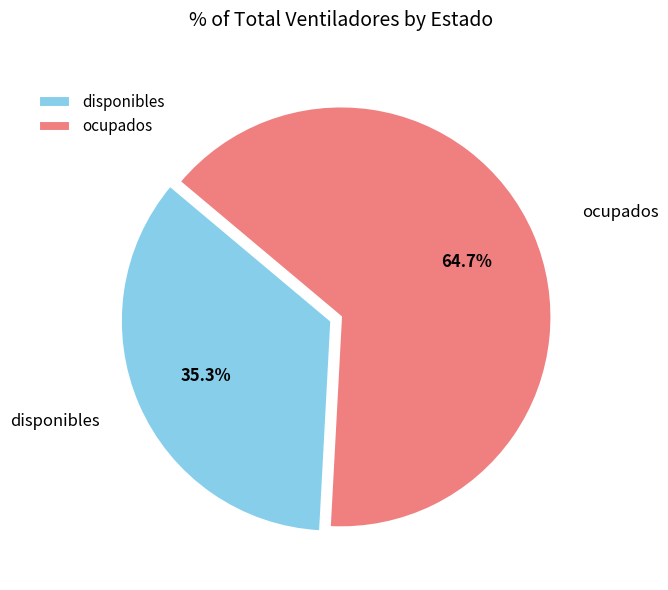

True or false: disponibles accounts for 48% of the total.

False